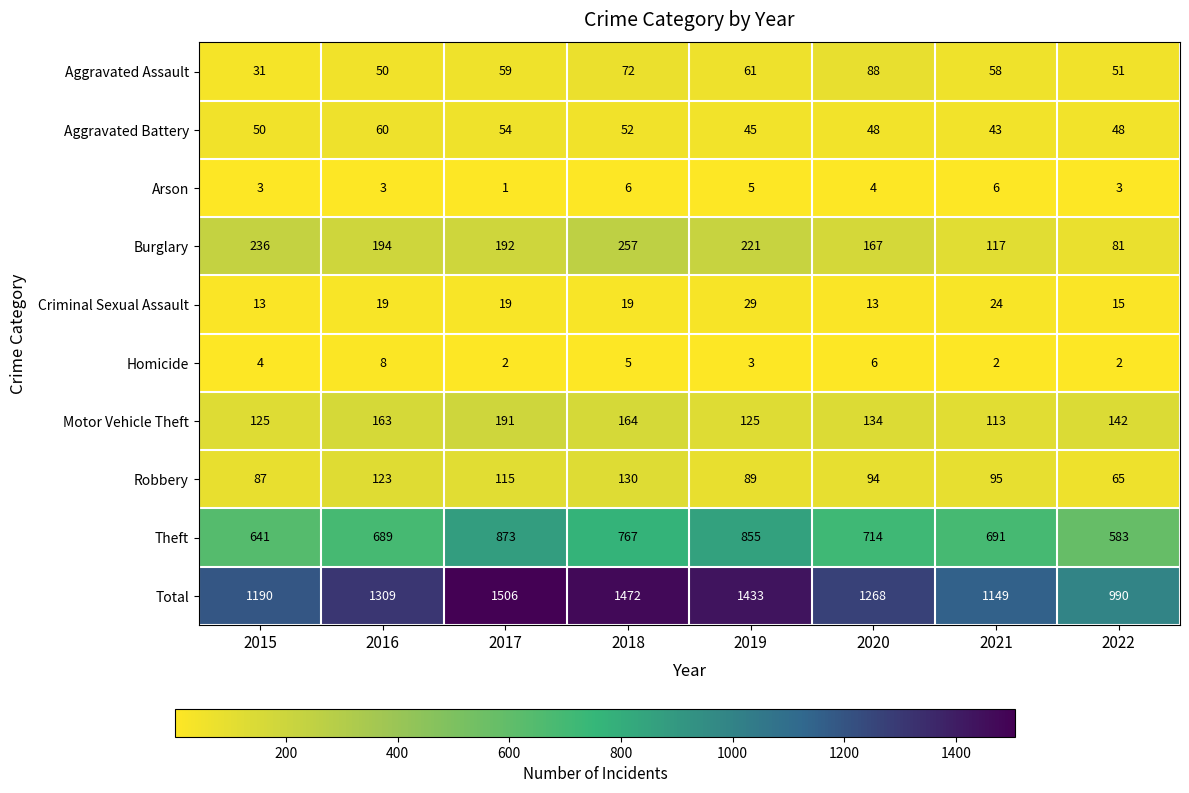

Rank the series at 2015 from lowest to highest value.

Arson, Homicide, Criminal Sexual Assault, Aggravated Assault, Aggravated Battery, Robbery, Motor Vehicle Theft, Burglary, Theft, Total